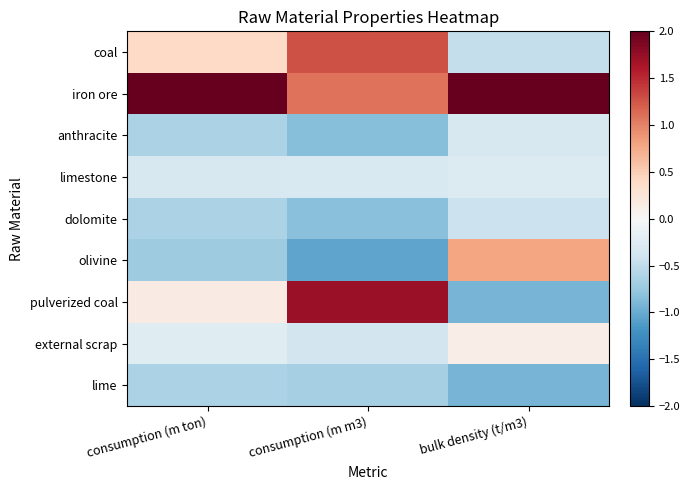

Reading left to right, list all the values displayed in this chart.

coal: consumption (m ton)=0.4	consumption (m m3)=1.3	bulk density (t/m3)=-0.5
iron ore: consumption (m ton)=2.6	consumption (m m3)=1.1	bulk density (t/m3)=2.5
anthracite: consumption (m ton)=-0.6	consumption (m m3)=-0.9	bulk density (t/m3)=-0.3
limestone: consumption (m ton)=-0.3	consumption (m m3)=-0.3	bulk density (t/m3)=-0.3
dolomite: consumption (m ton)=-0.6	consumption (m m3)=-0.8	bulk density (t/m3)=-0.4
olivine: consumption (m ton)=-0.7	consumption (m m3)=-1.1	bulk density (t/m3)=0.8
pulverized coal: consumption (m ton)=0.2	consumption (m m3)=1.7	bulk density (t/m3)=-0.9
external scrap: consumption (m ton)=-0.2	consumption (m m3)=-0.4	bulk density (t/m3)=0.1
lime: consumption (m ton)=-0.6	consumption (m m3)=-0.7	bulk density (t/m3)=-0.9